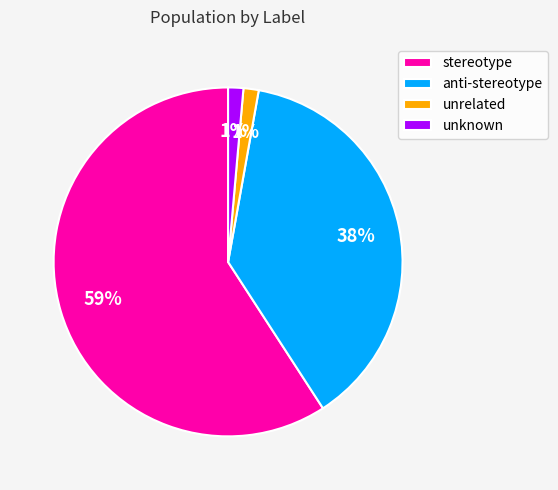

Which has a higher value, unknown or anti-stereotype?

anti-stereotype